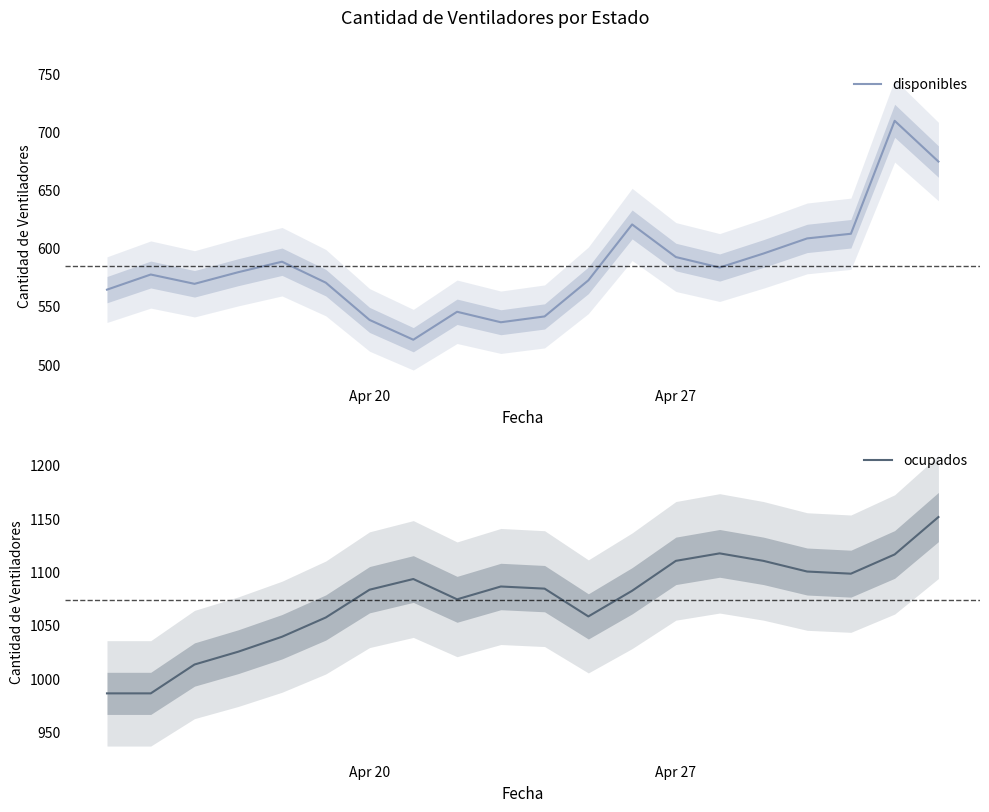

Is this an area chart (filled region under the line)?

No